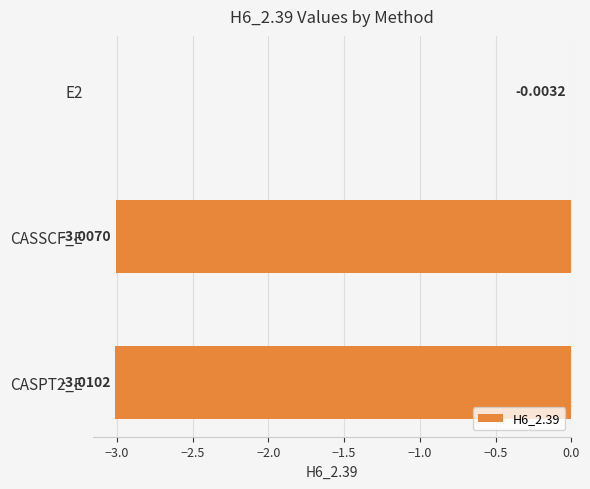

What is the change in value from E2 to CASSCF_E?

-3.0